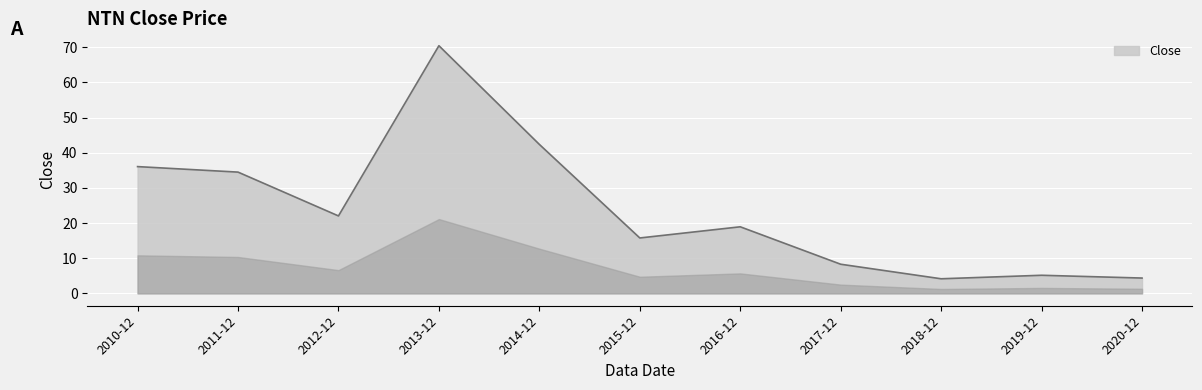

The chart shows a value of 15.8 at 2015-12. True or false?

True